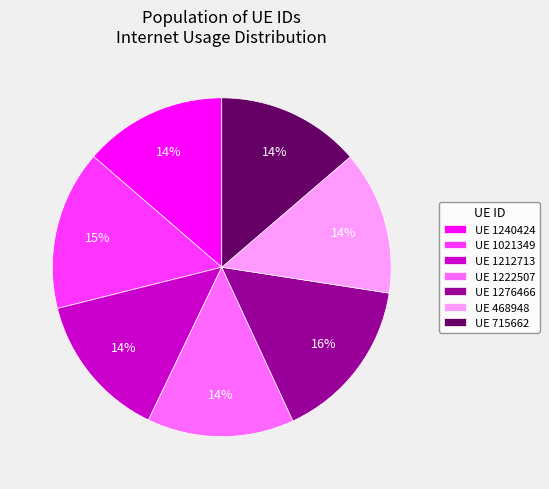

To the nearest percent, what is the difference between the largest and smallest slice percentages?

2%